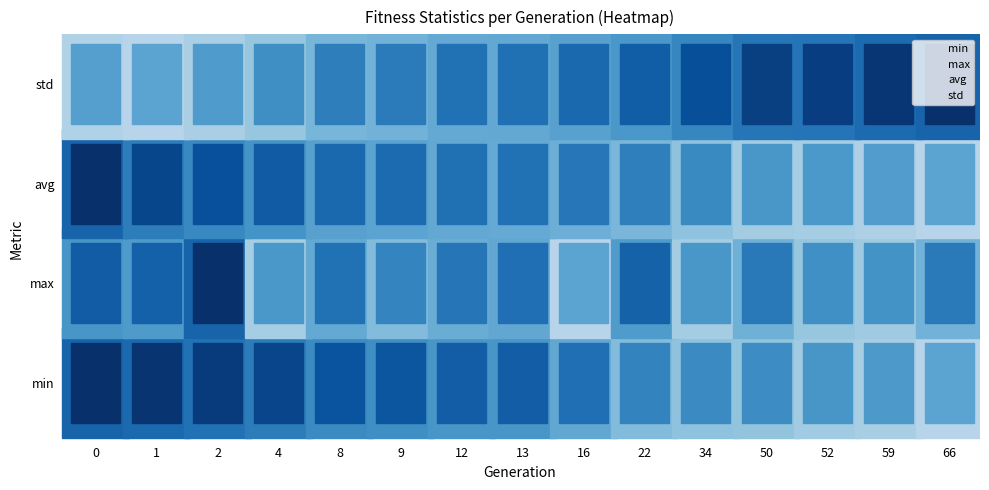

What is the average value of the max series?

1.5